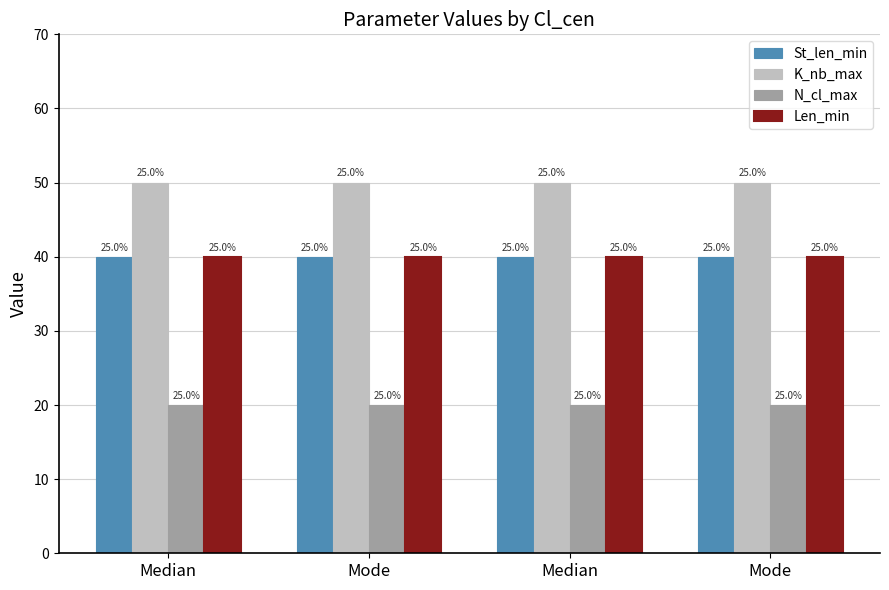

Reading left to right, what are all the values shown in this chart?

St_len_min: Median=40	Mode=40	Median=40	Mode=40
K_nb_max: Median=50	Mode=50	Median=50	Mode=50
N_cl_max: Median=20	Mode=20	Median=20	Mode=20
Len_min: Median=40	Mode=40	Median=40	Mode=40